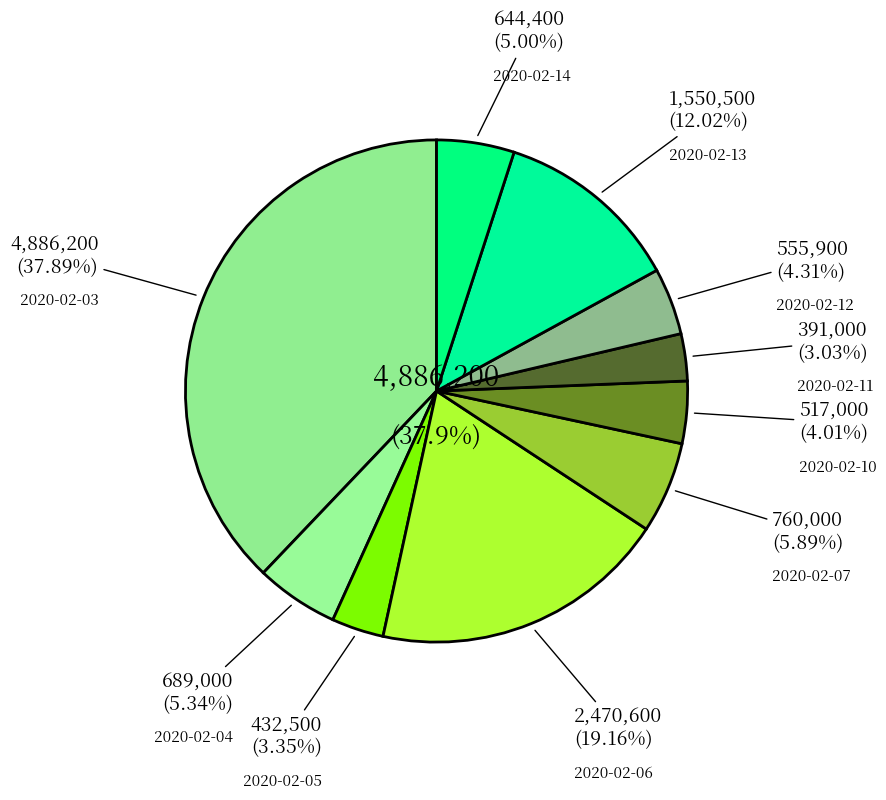

How many segments does this pie chart have?

10